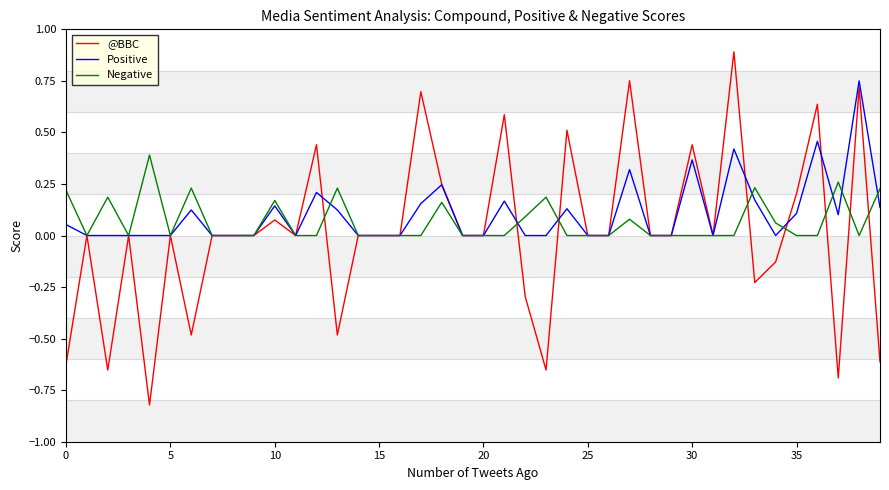

Rank the series by their maximum value, from highest to lowest.

@BBC, Positive, Negative